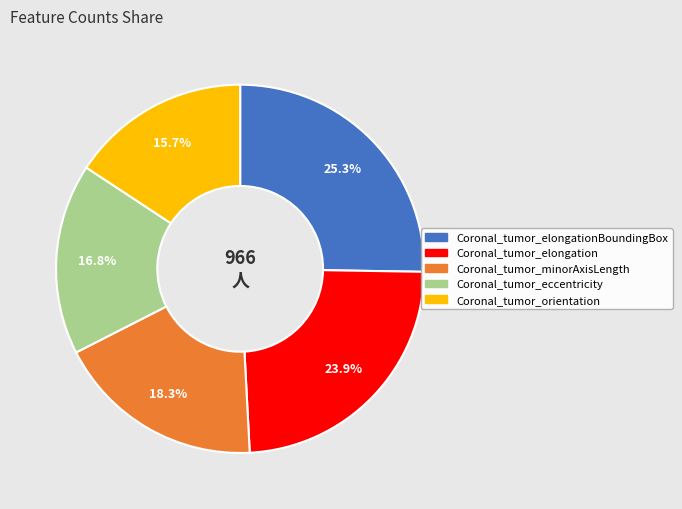

Does any single category account for the majority?

No